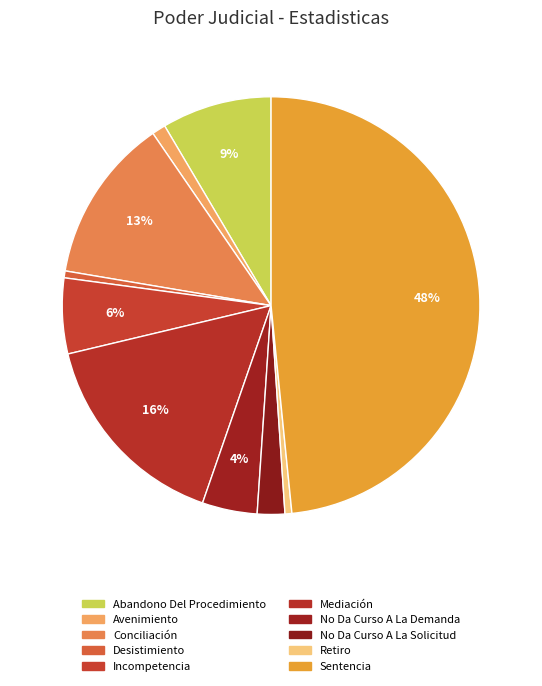

Which slice is the smallest?

Desistimiento